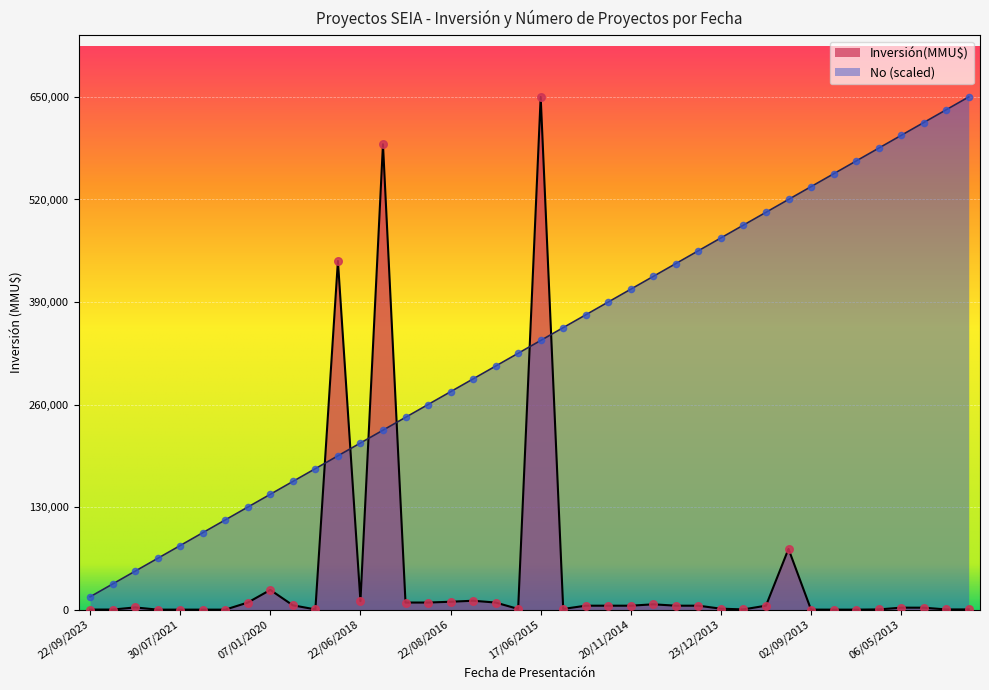

At how many categories does at least one series exceed 524262?

10